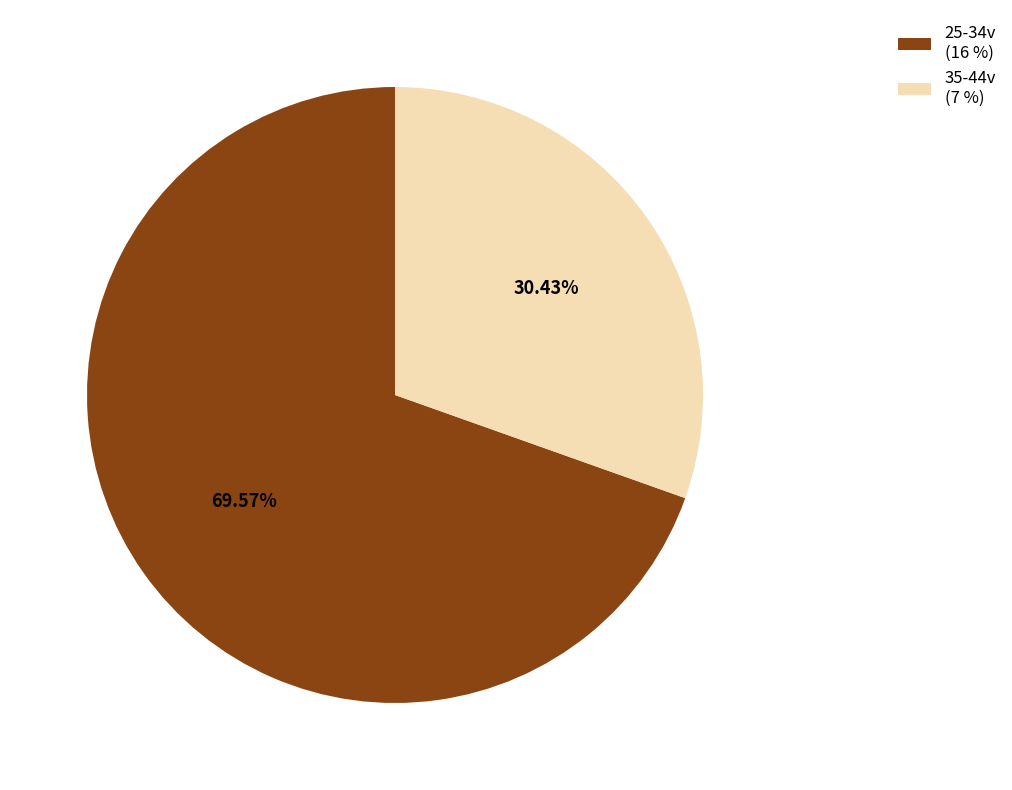

Which category has the smallest portion of the pie?

35-44v